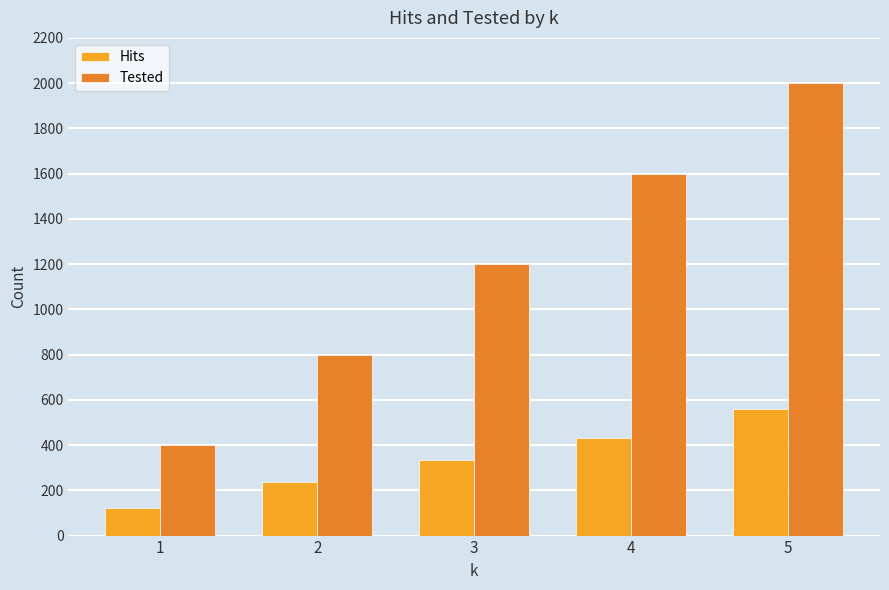

What is the value of the Tested bar at the 1st from the left?

400